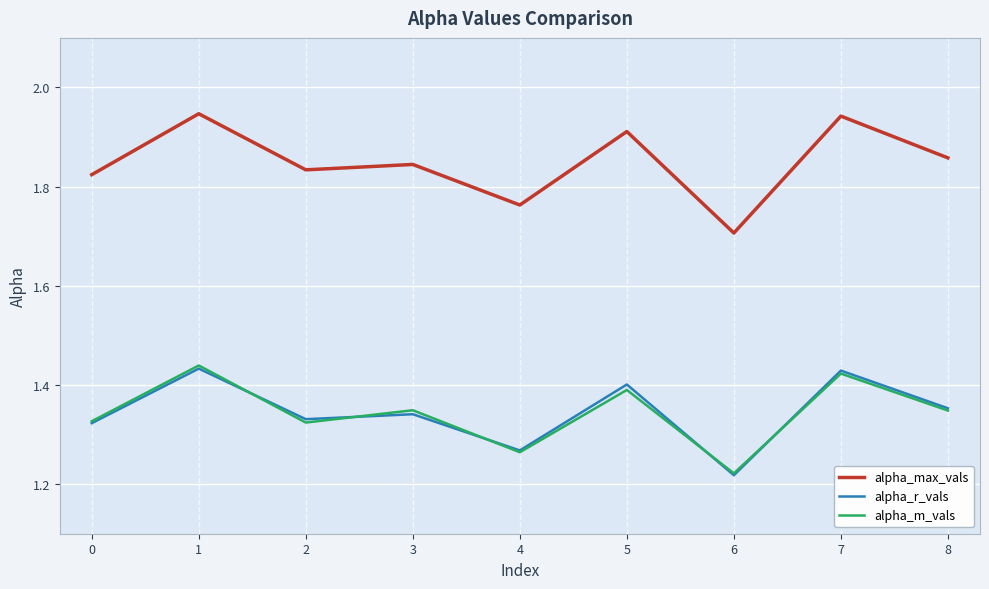

Which series has the largest total across all categories?

alpha_max_vals